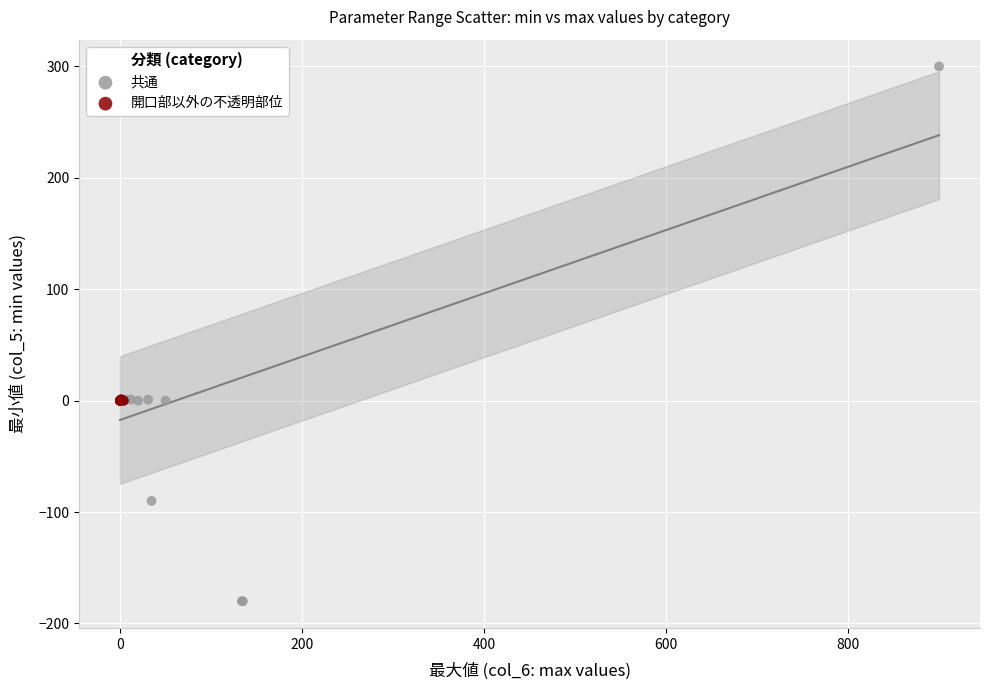

Which series has the widest spread of Y values?

共通